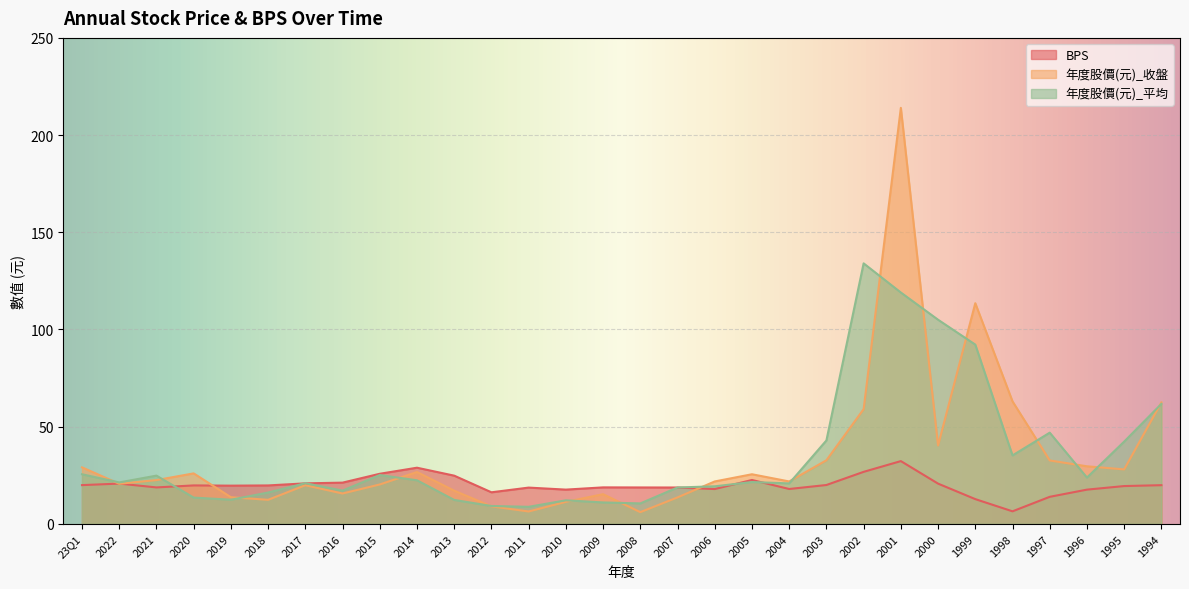

Reading left to right, list all the values displayed in this chart.

BPS: 23Q1=19.9	2022=20.7	2021=18.7	2020=19.8	2019=19.6	2018=19.8	2017=20.8	2016=21.2	2015=25.8	2014=28.9	2013=24.8	2012=16.2	2011=18.6	2010=17.6	2009=18.8	2008=18.7	2007=18.7	2006=17.9	2005=22.6	2004=17.9	2003=20.0	2002=26.7	2001=32.3	2000=20.7	1999=12.7	1998=6.4	1997=13.9	1996=17.6	1995=19.4	1994=19.9
年度股價(元)_收盤: 23Q1=29.1	2022=20.6	2021=22.5	2020=25.9	2019=13.7	2018=12.3	2017=19.9	2016=15.6	2015=20.2	2014=26.6	2013=17.1	2012=9.0	2011=6.3	2010=11.3	2009=15.2	2008=6.0	2007=13.6	2006=21.8	2005=25.5	2004=21.8	2003=32.7	2002=59.0	2001=214.0	2000=40.3	1999=113.5	1998=63.0	1997=32.6	1996=29.6	1995=28.0	1994=62.5
年度股價(元)_平均: 23Q1=25.5	2022=21.3	2021=24.8	2020=13.5	2019=12.4	2018=16.1	2017=20.9	2016=17.1	2015=25.1	2014=22.4	2013=12.3	2012=9.2	2011=8.8	2010=12.1	2009=11.0	2008=10.5	2007=18.7	2006=19.3	2005=21.5	2004=20.8	2003=42.9	2002=134.0	2001=119.0	2000=105.0	1999=92.2	1998=35.2	1997=46.9	1996=23.8	1995=42.3	1994=61.7